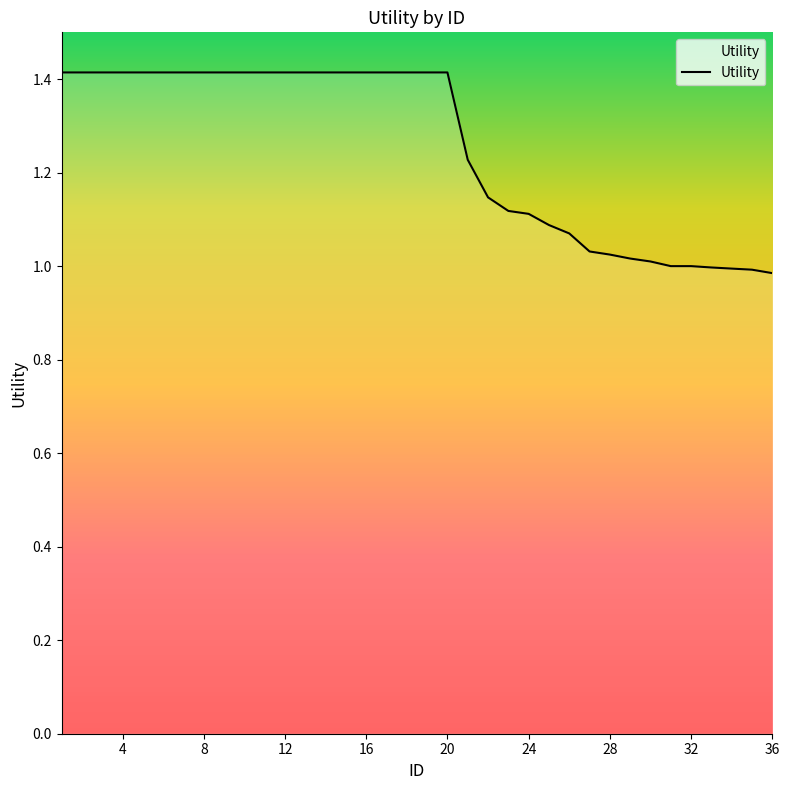

Does the chart have visible grid lines?

No